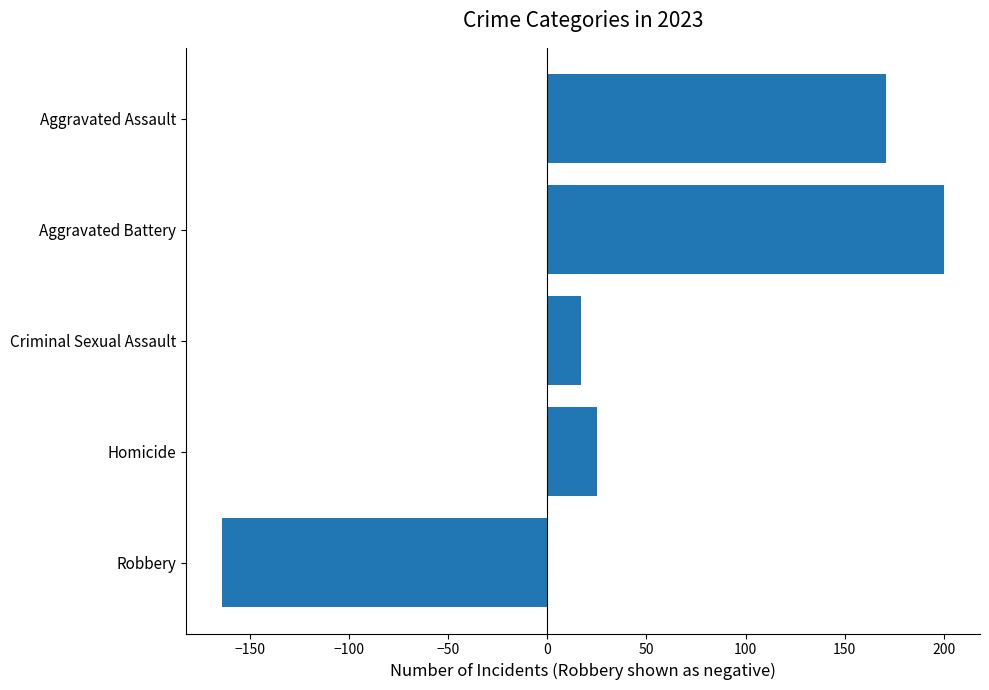

What is the change in value from Aggravated Battery to Homicide?

-175